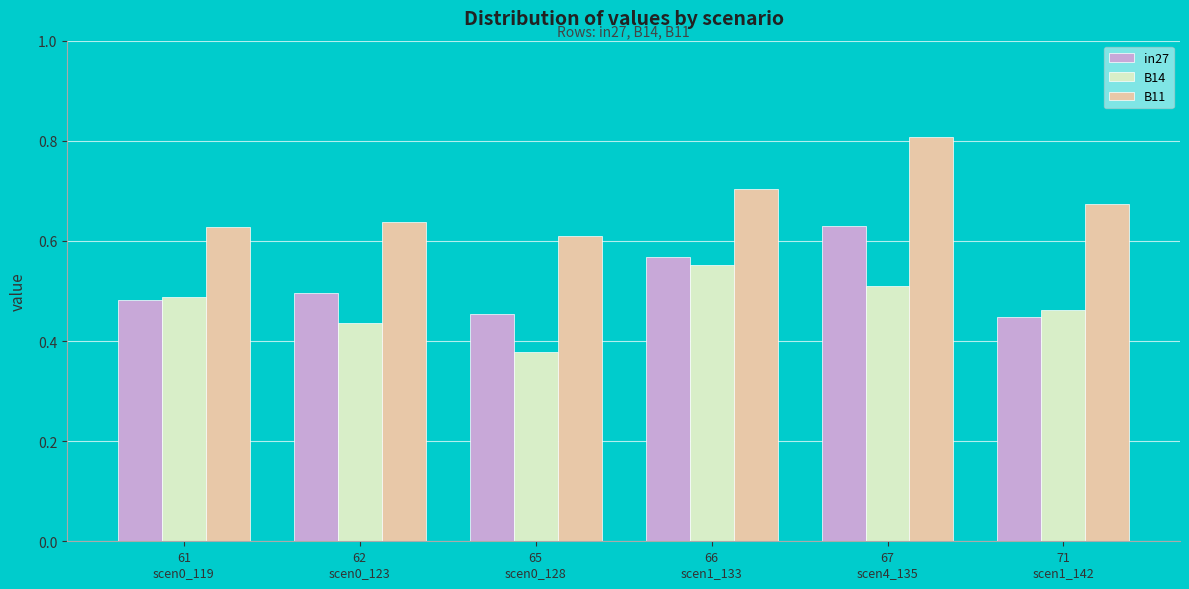

What is the sum of the B11 values at 71
scen1_142 and 62
scen0_123?

1.3